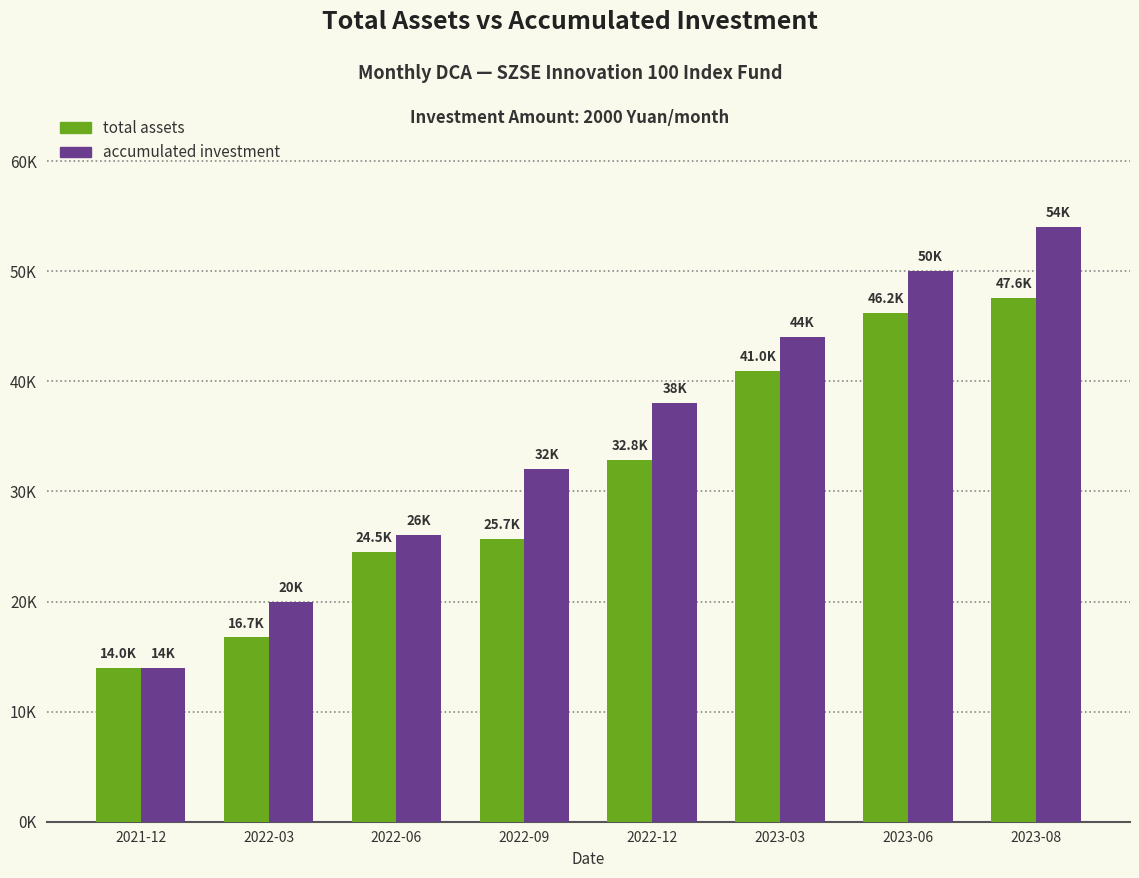

Does the chart contain any negative values?

No